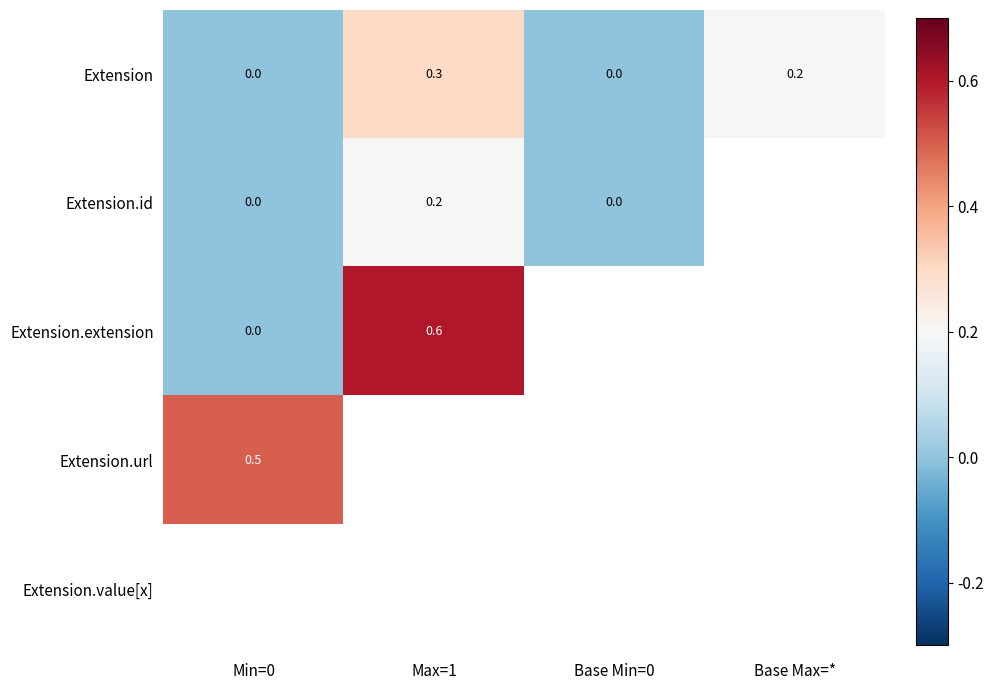

How many distinct data groups are displayed?

5